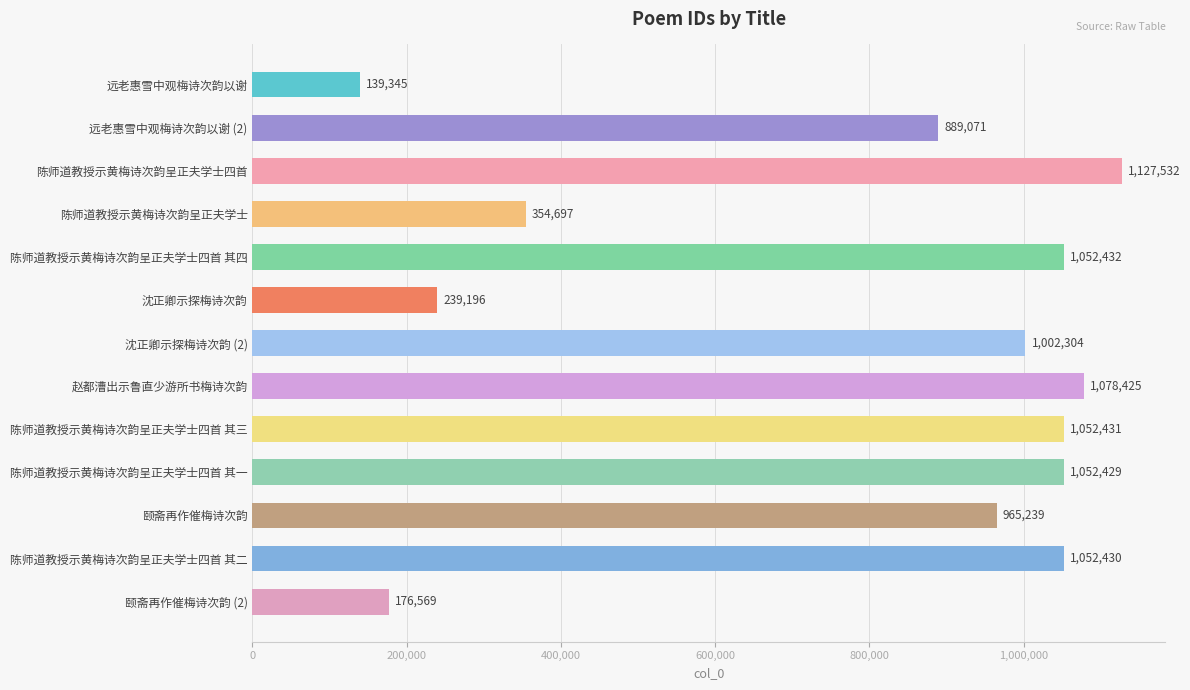

Between 远老惠雪中观梅诗次韵以谢 (2) and 颐斋再作催梅诗次韵 (2), which is larger?

远老惠雪中观梅诗次韵以谢 (2)